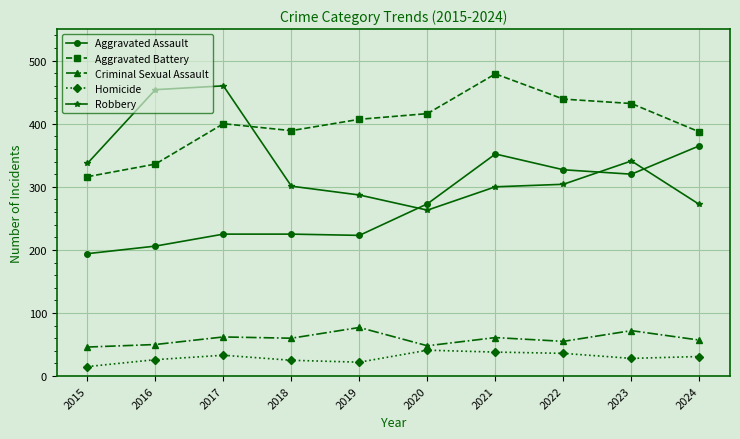

What is the value of the Aggravated Assault point at the 4th from the left?

225